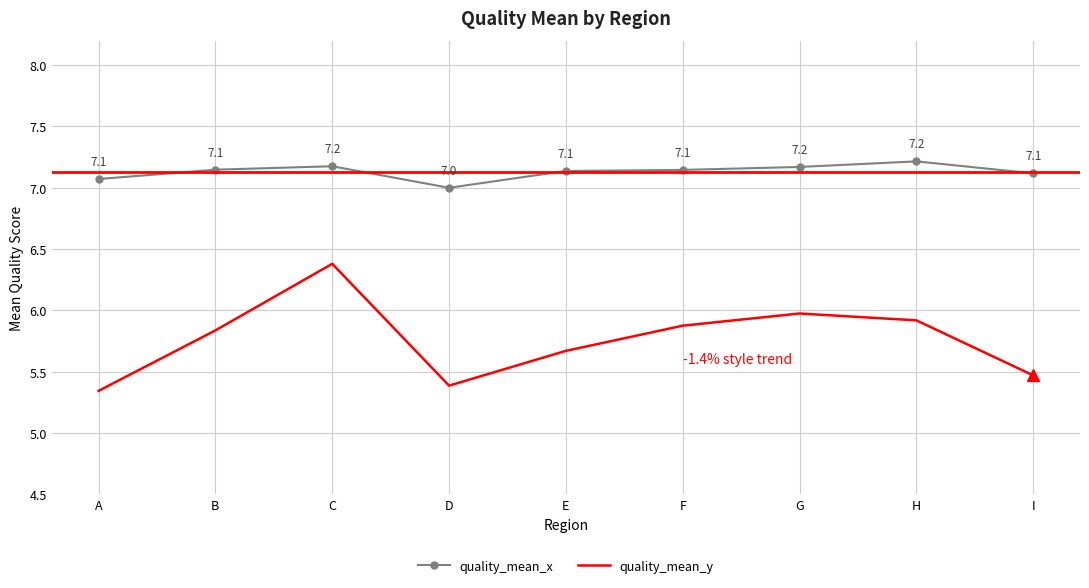

True or false: quality_mean_y and quality_mean_x cross at least once.

False